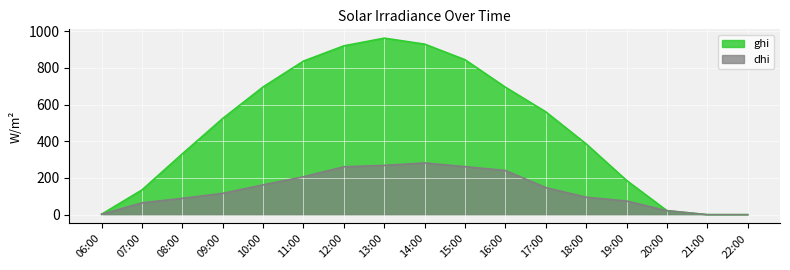

Reading left to right, what are all the values shown in this chart?

ghi: 2.5	135.0	332.0	524.8	696.8	837.6	920.7	962.6	930.0	844.9	695.1	560.7	385.8	186.7	21.9	0.0	0.0
dhi: 2.5	64.6	89.1	116.3	162.8	206.8	261.2	269.0	282.0	261.8	241.0	147.7	95.2	74.5	21.9	0.0	0.0